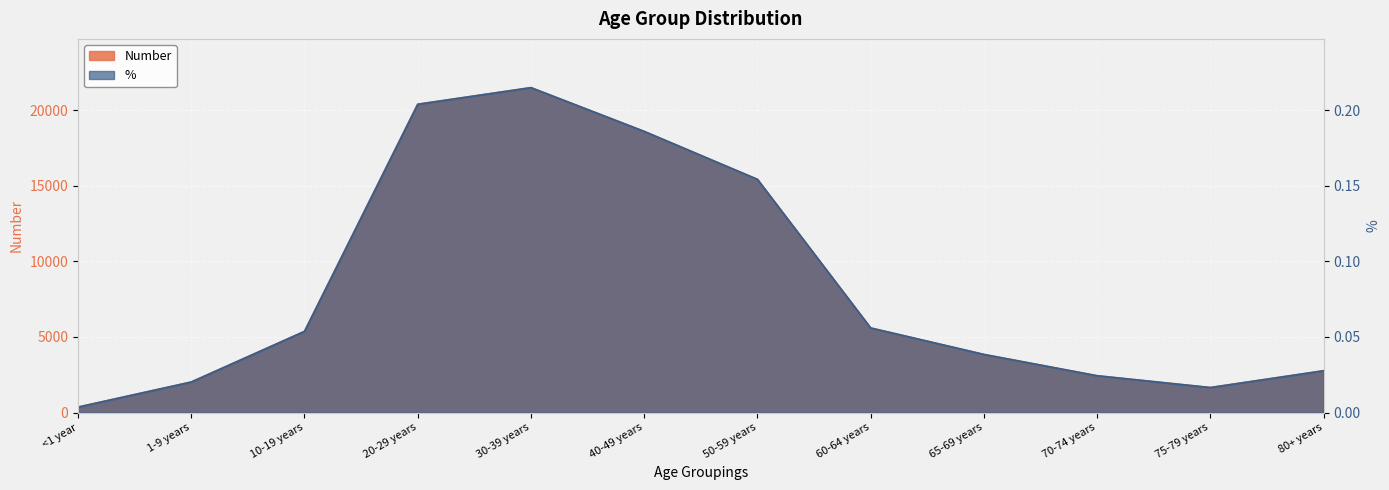

Reading left to right, transcribe all the data shown in this chart.

Number: 363.0	2021.0	5370.0	20390.0	21489.0	18595.0	15423.0	5596.0	3845.0	2436.0	1655.0	2766.0
%: 0.0	0.0	0.1	0.2	0.2	0.2	0.2	0.1	0.0	0.0	0.0	0.0